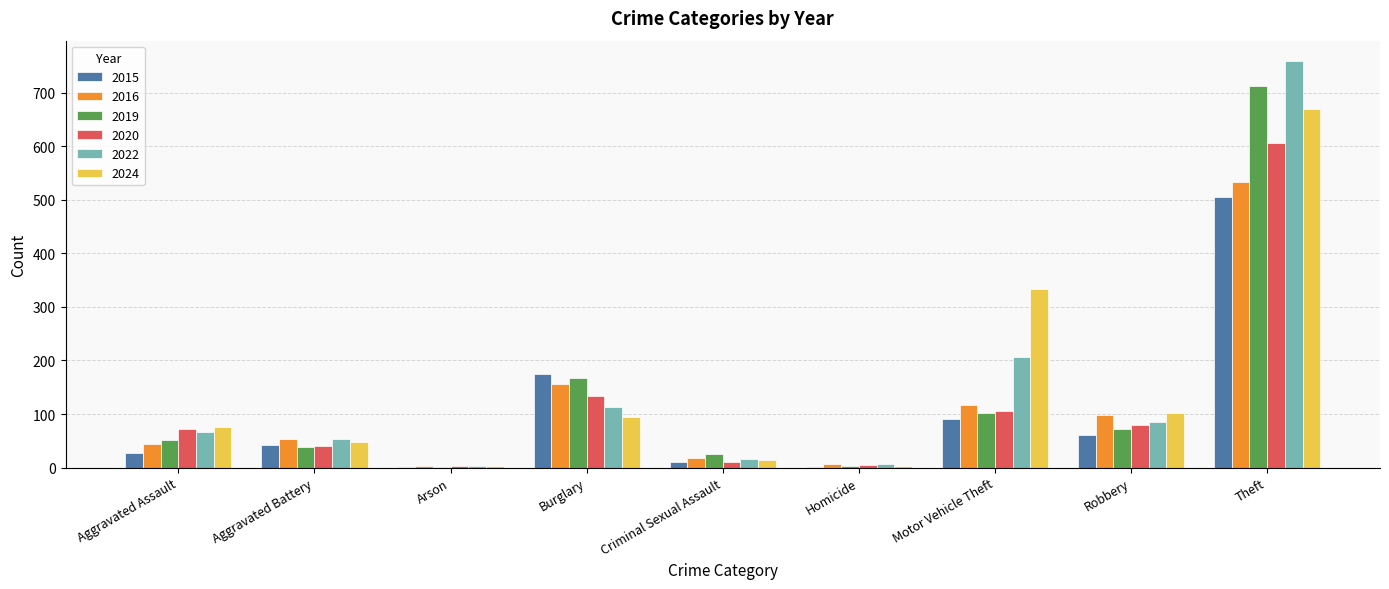

How many categories are shown in the chart?

9